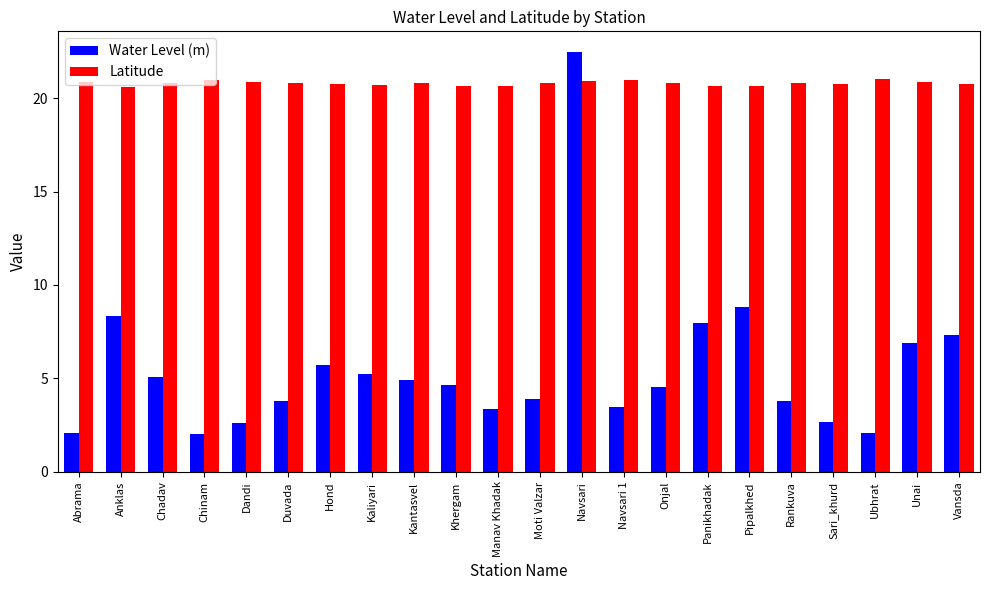

What is the label of the 7th bar from the right?

Panikhadak